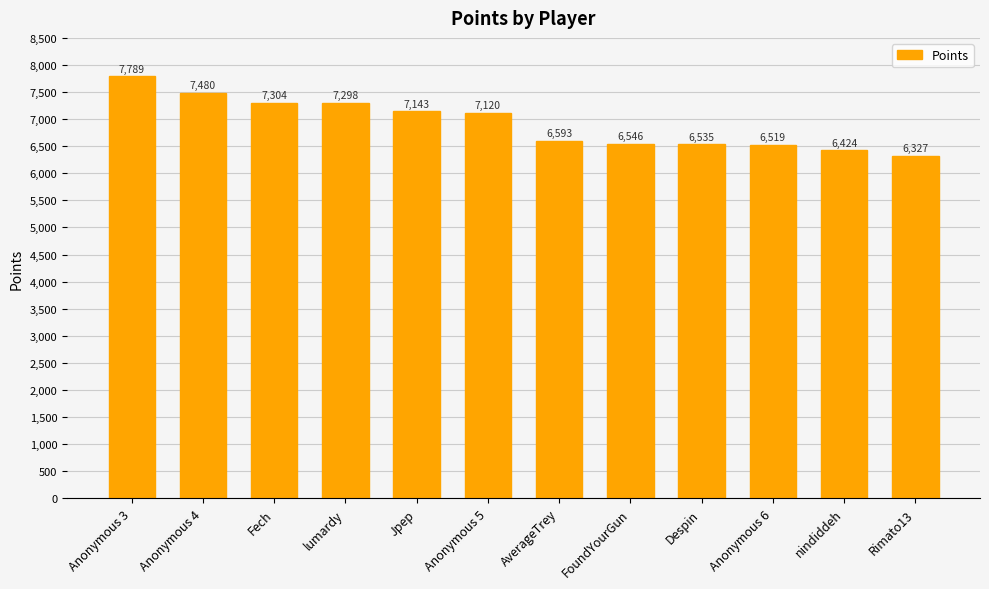

What is the difference between the maximum and minimum values?

1462